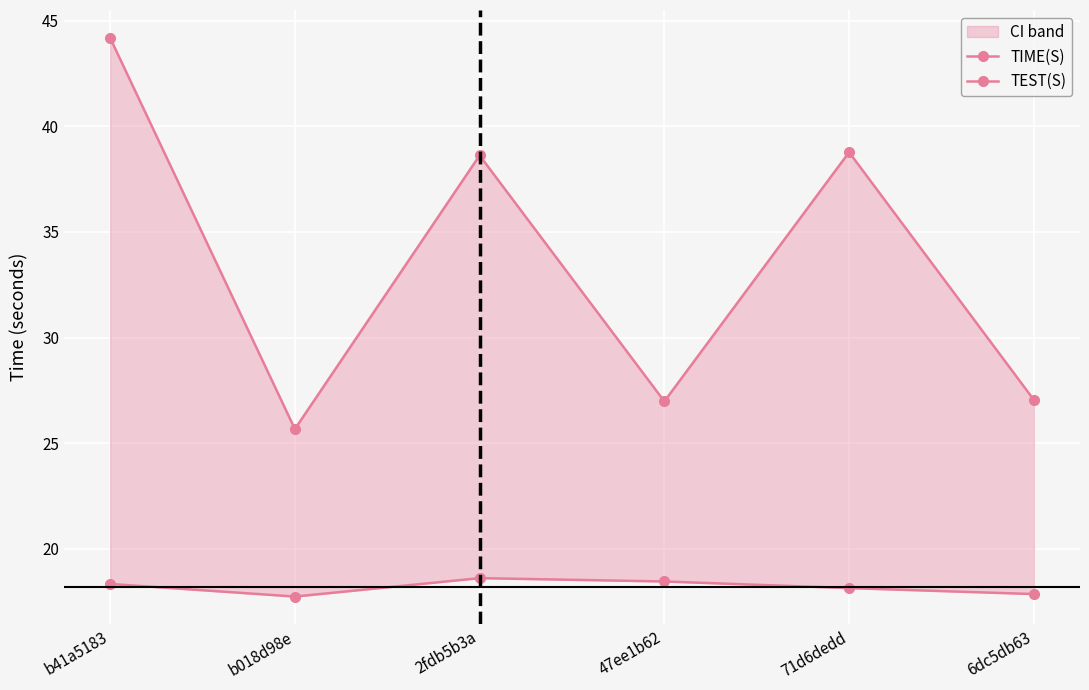

What is the label of the 5th point from the right?

b018d98e